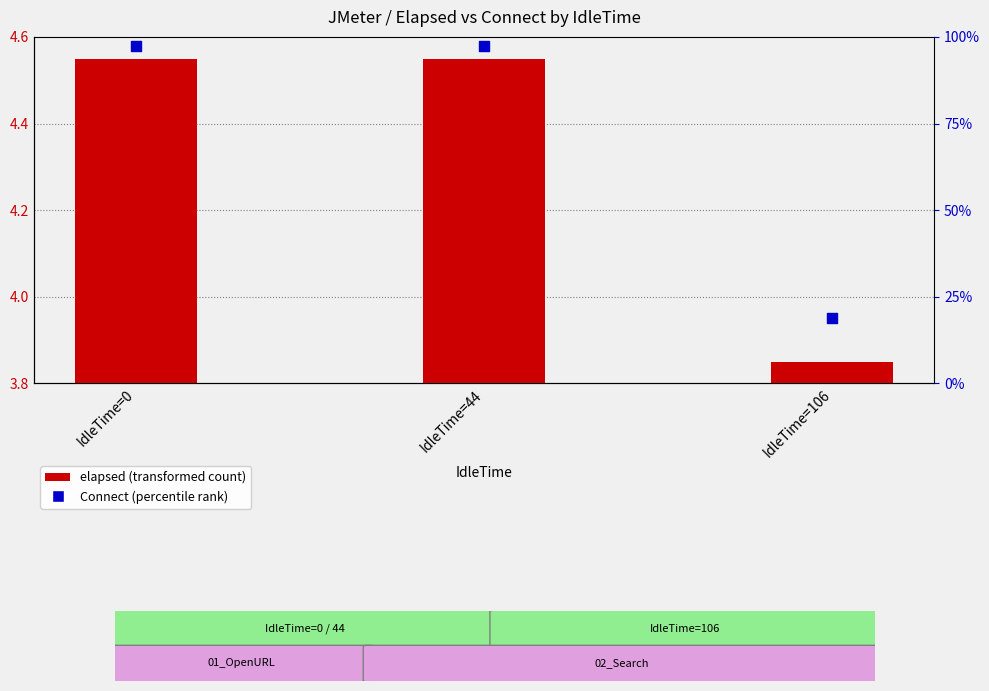

Approximately how many times larger is the value at IdleTime=44 compared to IdleTime=0?

1.0